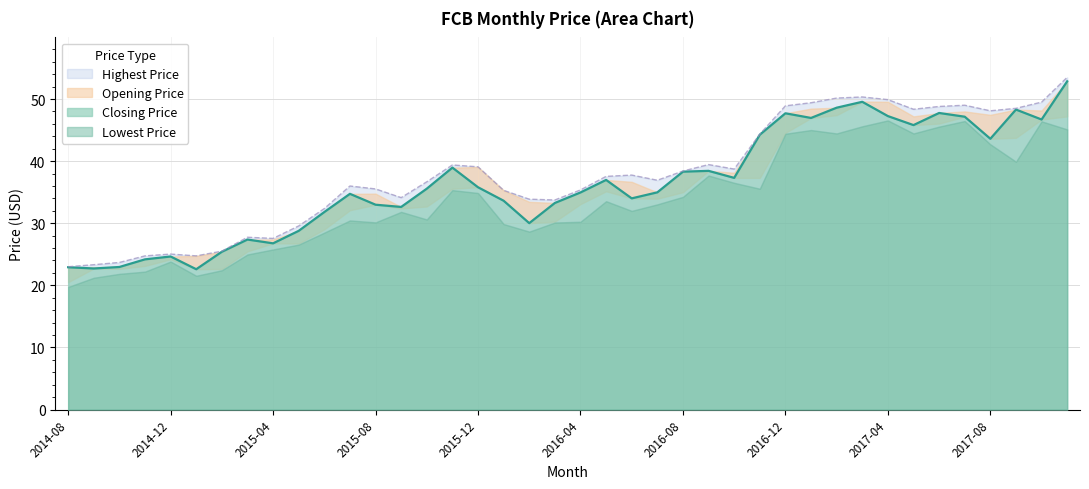

What is the sum of the Closing Price values at 2016-03 and 2015-07?

68.0